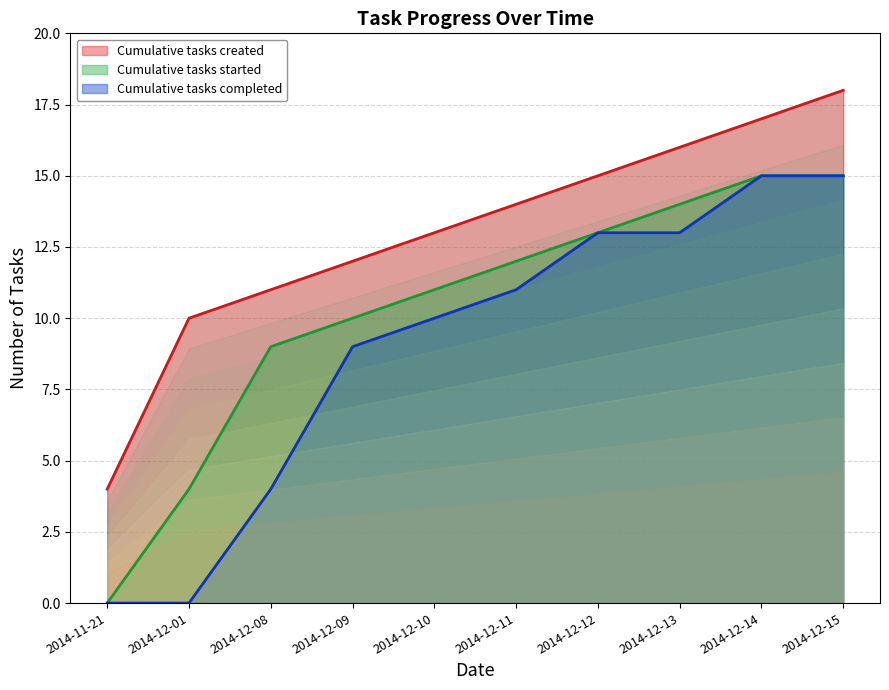

What is the difference between the Cumulative tasks completed values at 2014-12-09 and 2014-12-13?

4